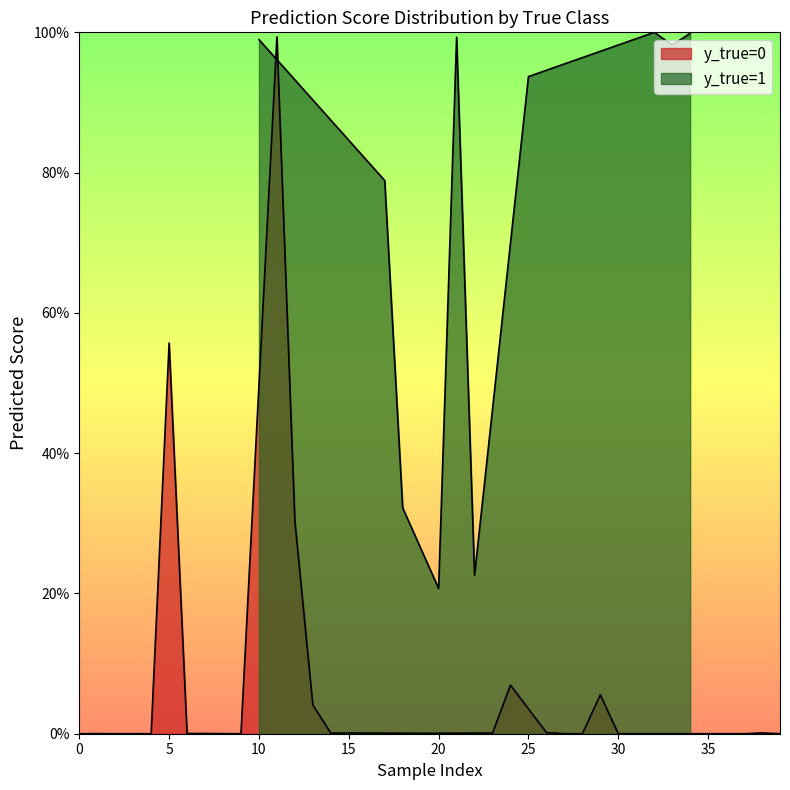

True or false: y_pred_raw has more than 1 points higher than both neighbors.

True